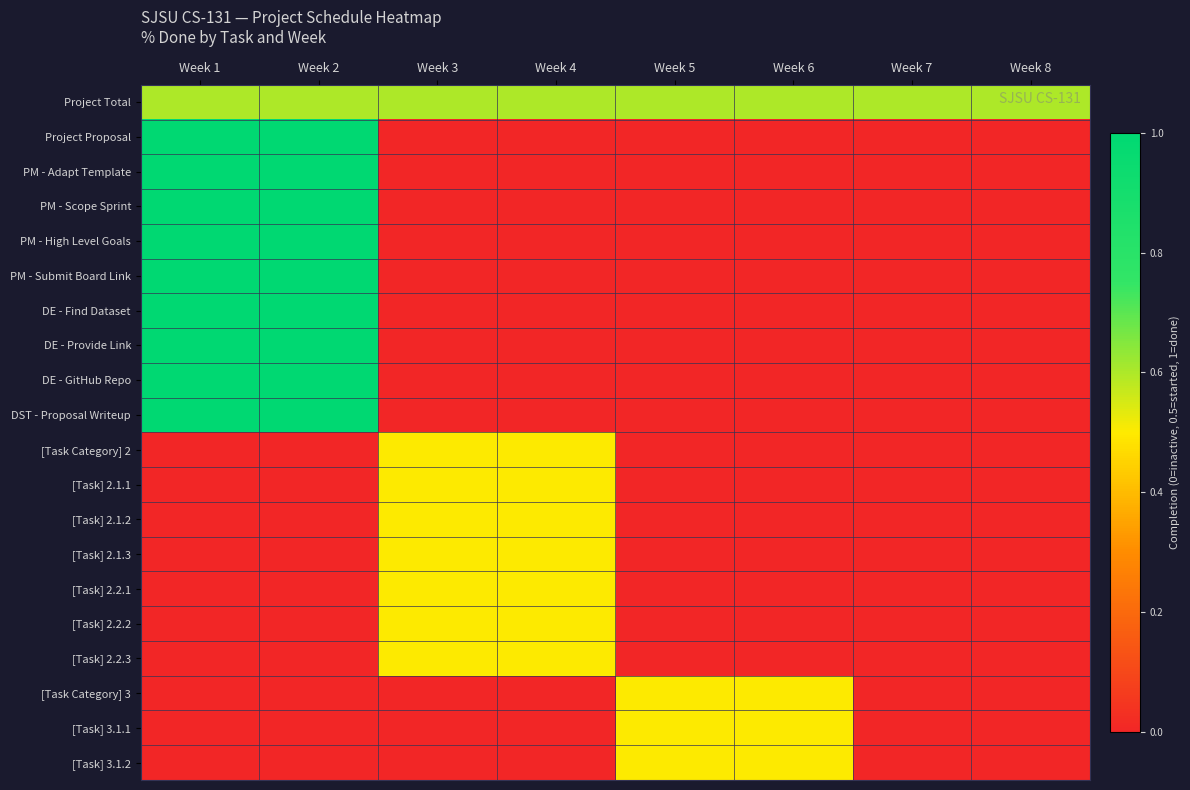

Count the number of categories in the chart.

8